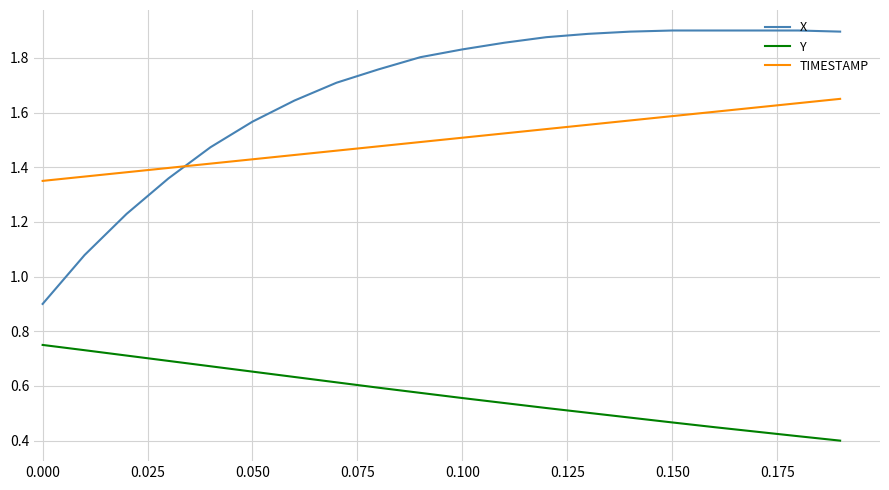

Rank the series by their maximum value, from lowest to highest.

Y, TIMESTAMP, X